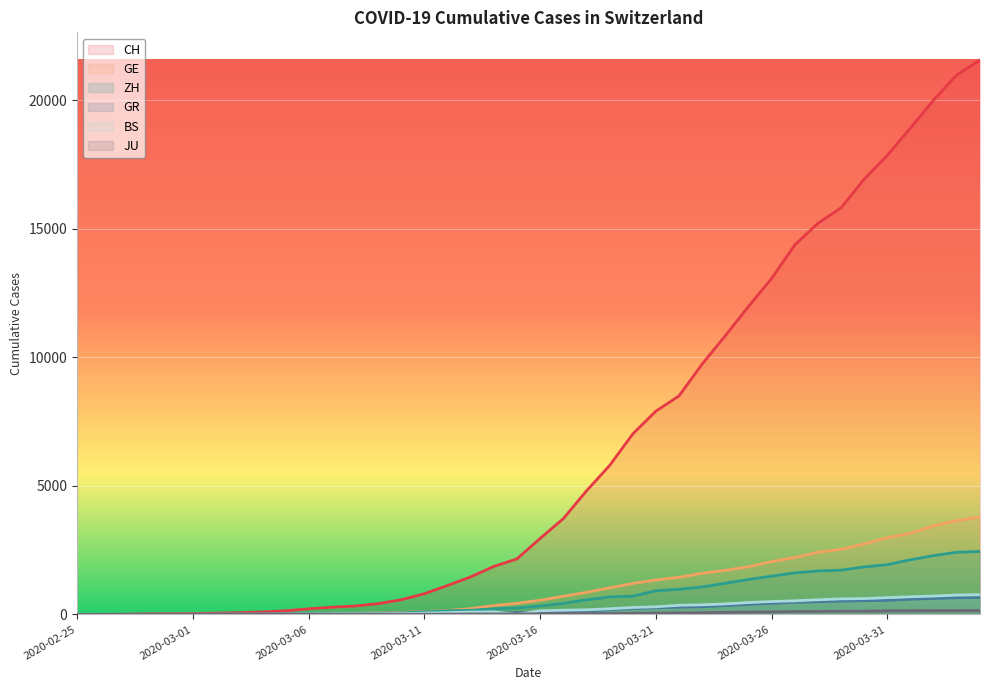

True or false: GR and JU intersect in this chart.

False